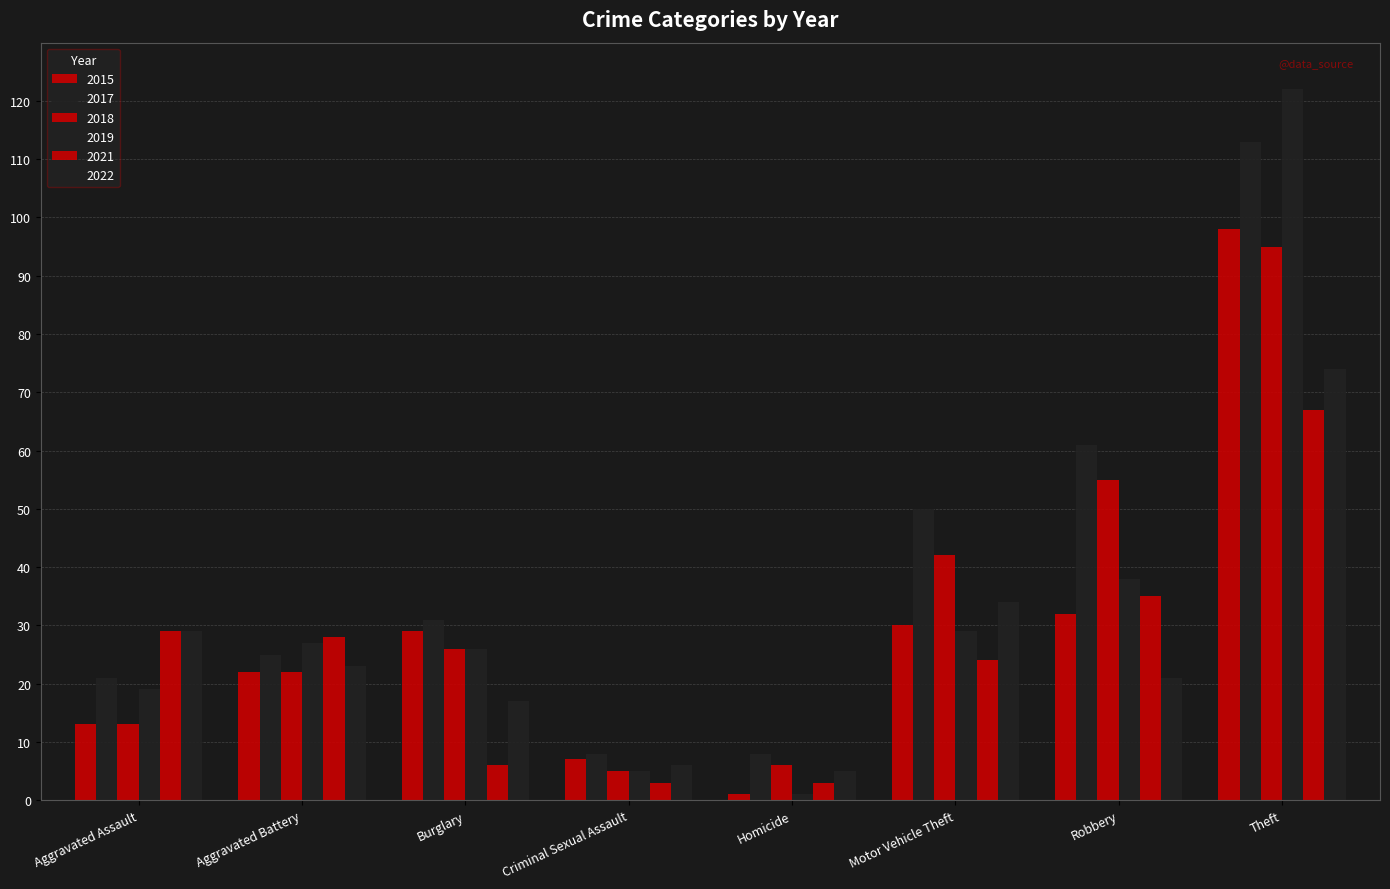

What is the approximate value of 2018 at Aggravated Battery?

22